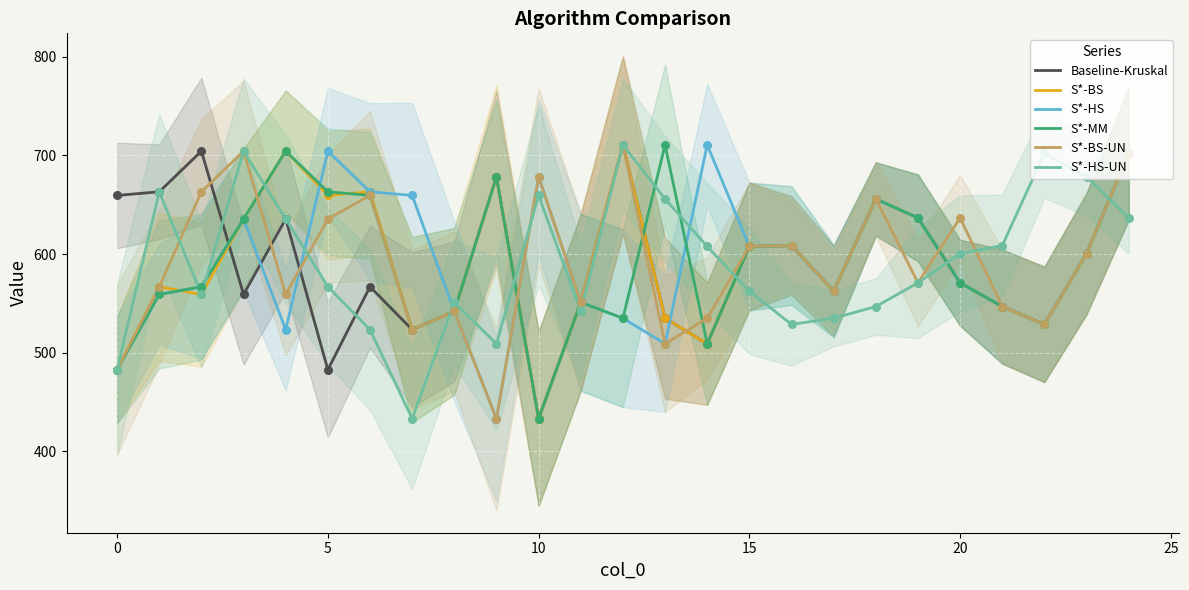

True or false: S*-BS has a value of 482.8 at 0.

True